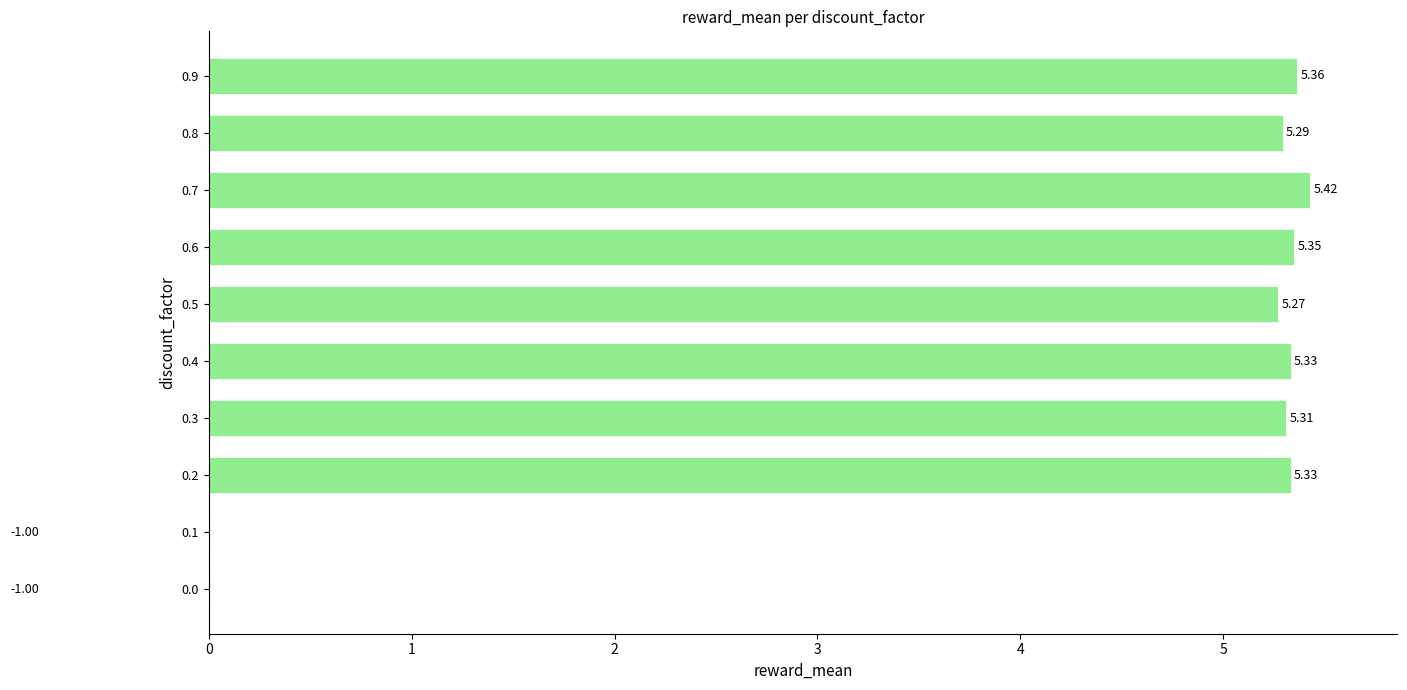

What is the value of the 2nd bar from the left?

-1.0